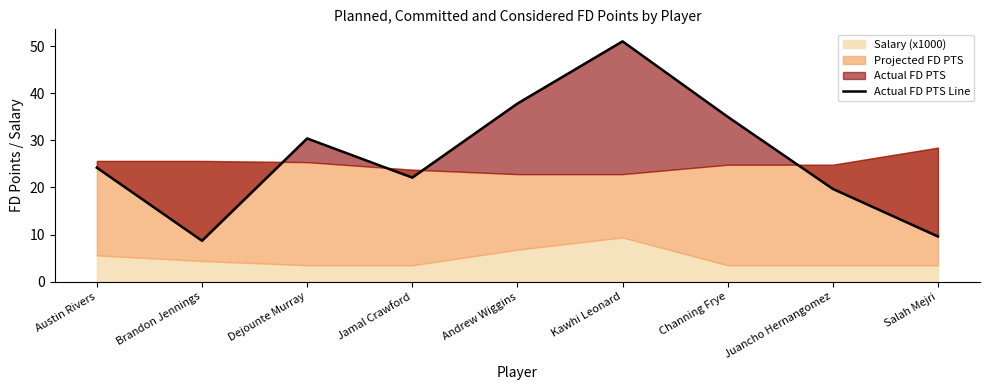

How many categories are shown in the chart?

9